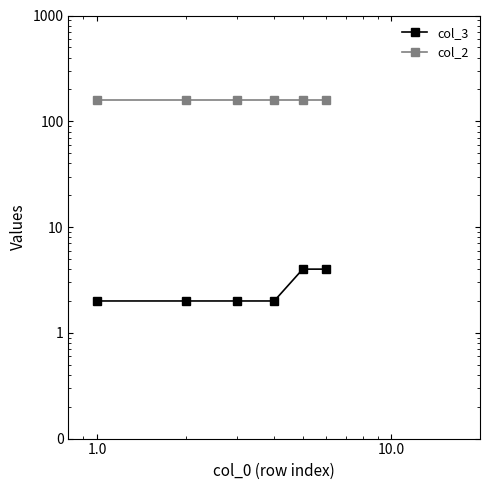

What is the greatest value displayed?

160